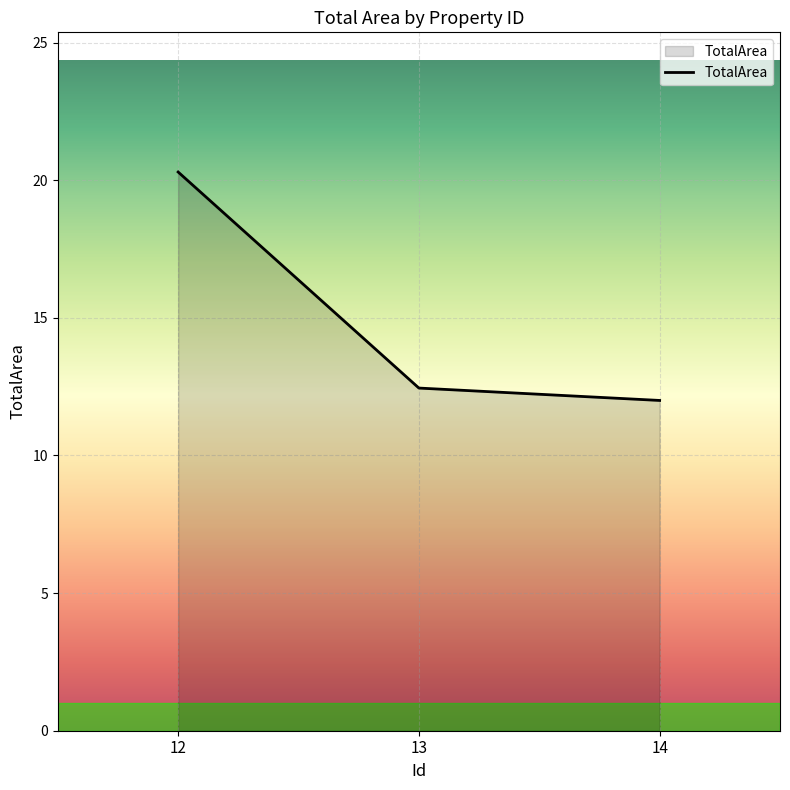

What is the maximum value shown in the chart?

20.3